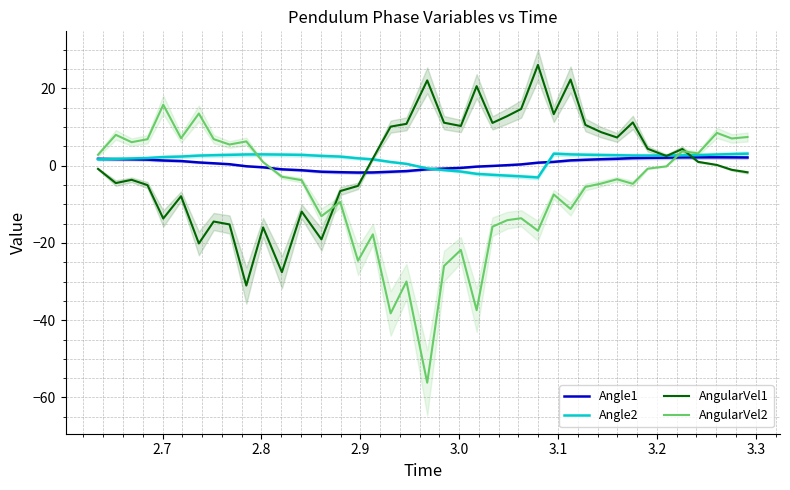

What is the lowest value of the AngularVel2 series?

-56.2